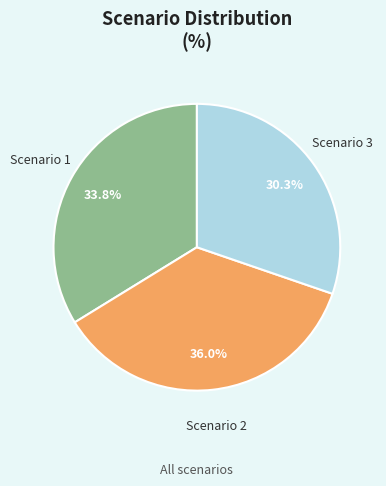

Rank the categories by value from highest to lowest.

Scenario 2, Scenario 1, Scenario 3